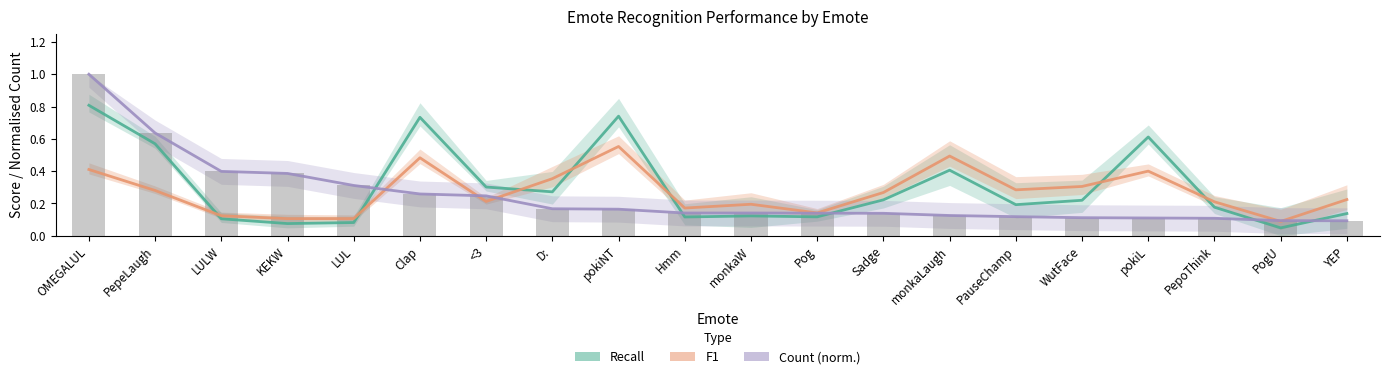

At which label is Count (norm.) closest to 0?

YEP